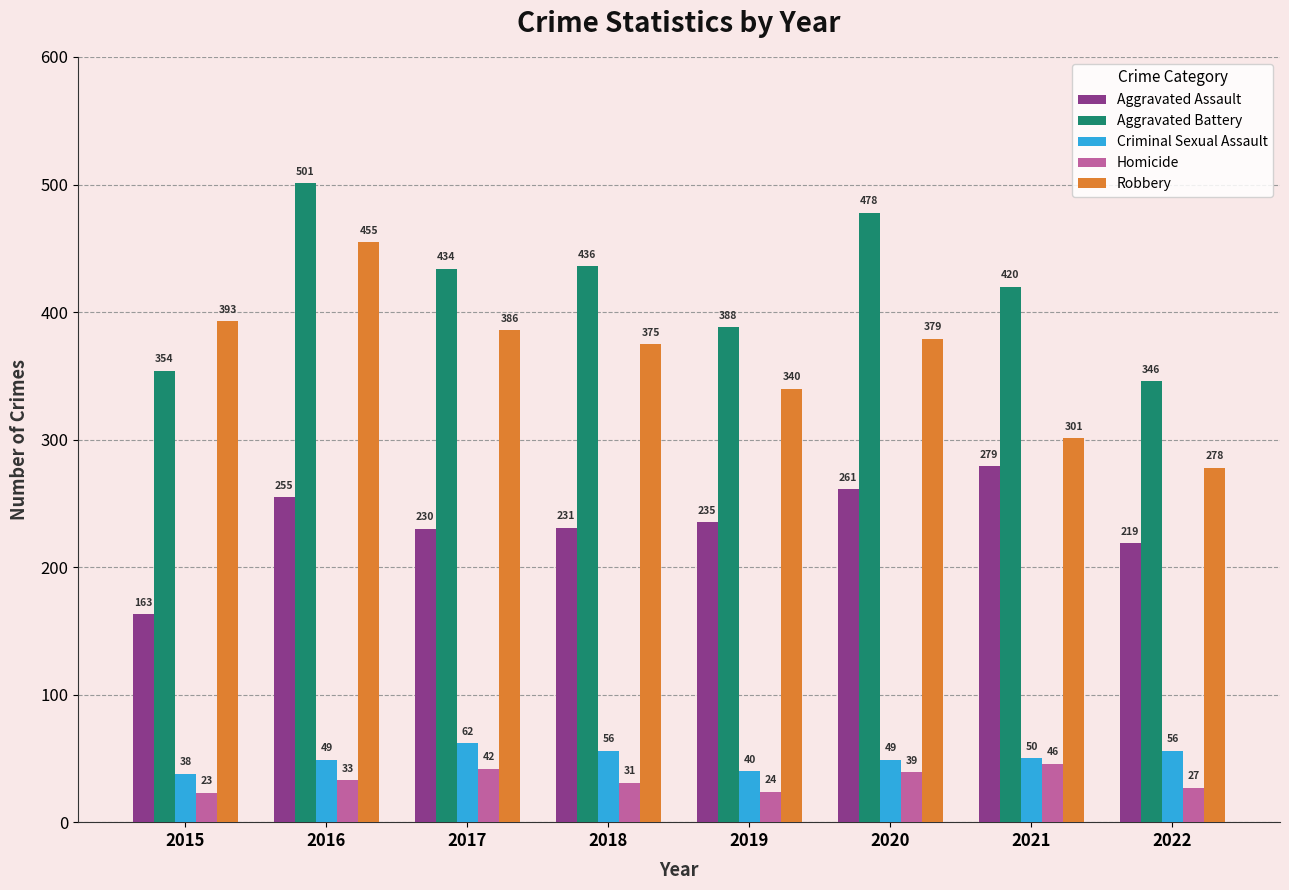

Where is Aggravated Assault nearest to the value 221?

2022